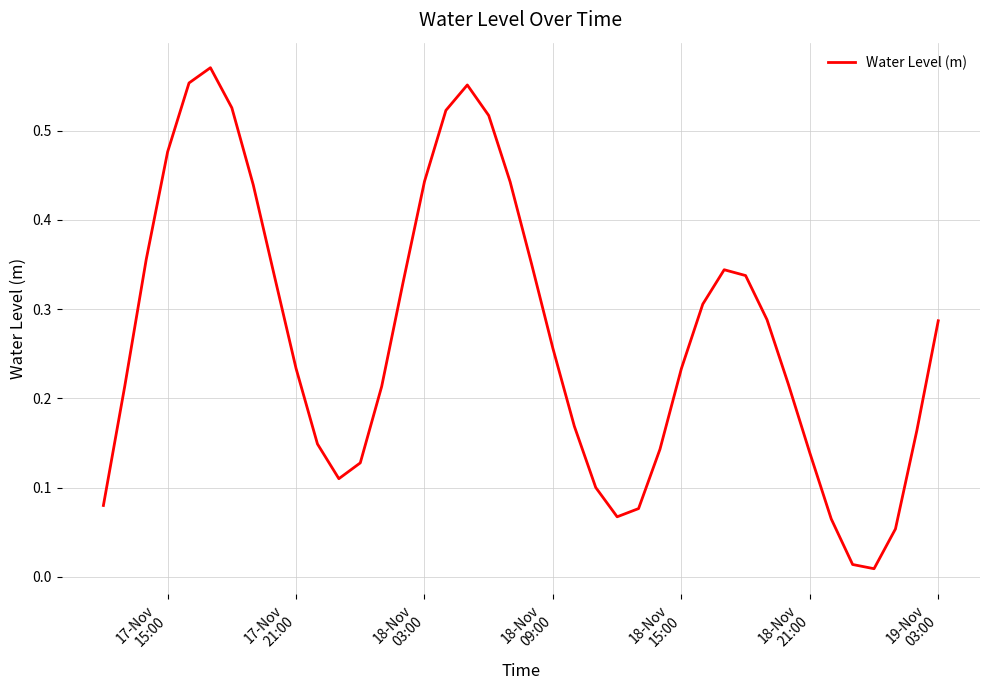

What is the sum of all values?

10.8